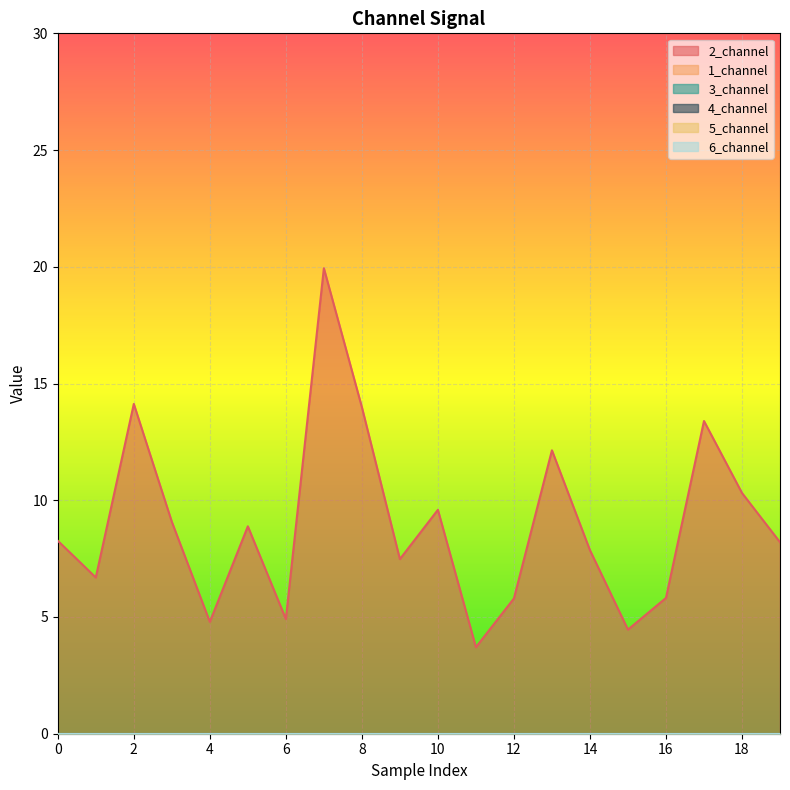

True or false: 3_channel has a value of 0.0 at 2.

True